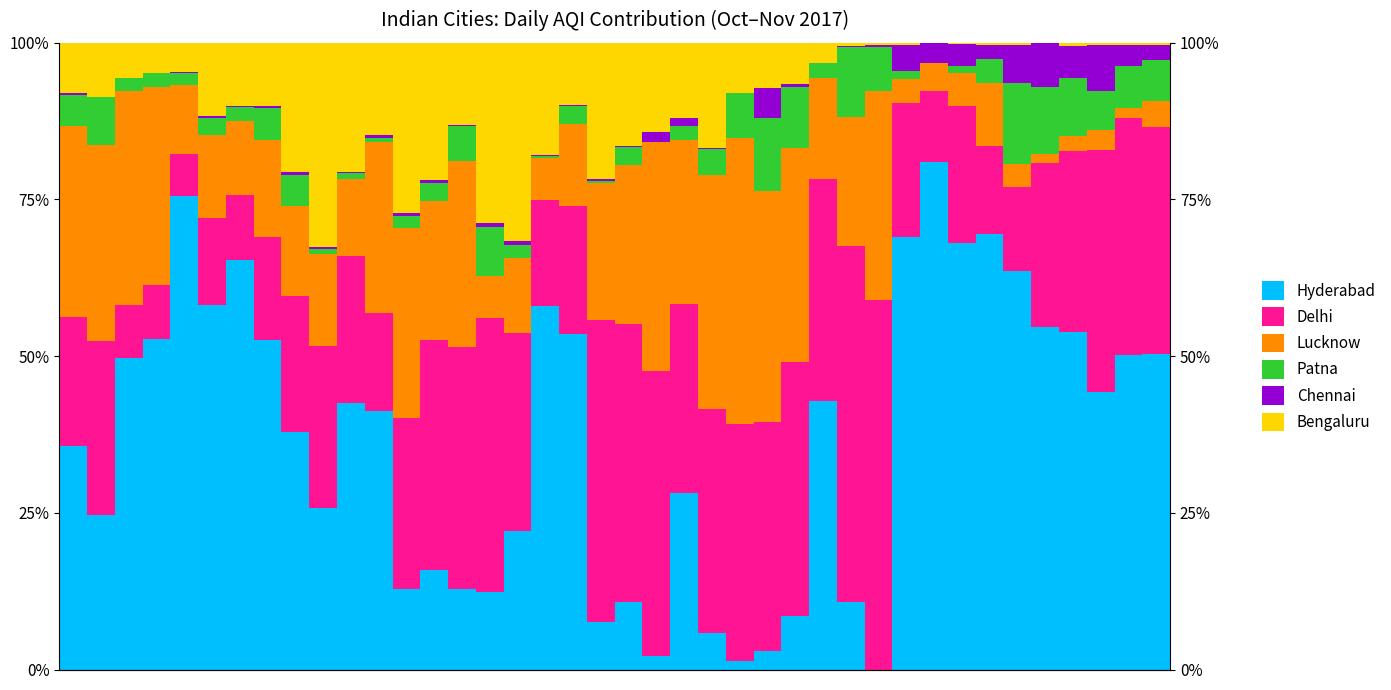

List the series in order of their peak value, highest first.

Hyderabad, Delhi, Lucknow, Bengaluru, Patna, Chennai